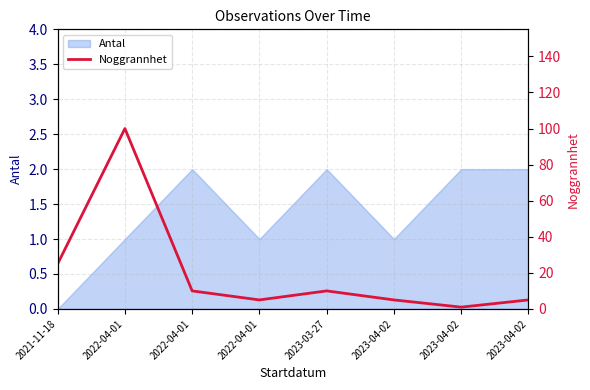

At which label is the value closest to 50?

2021-11-18